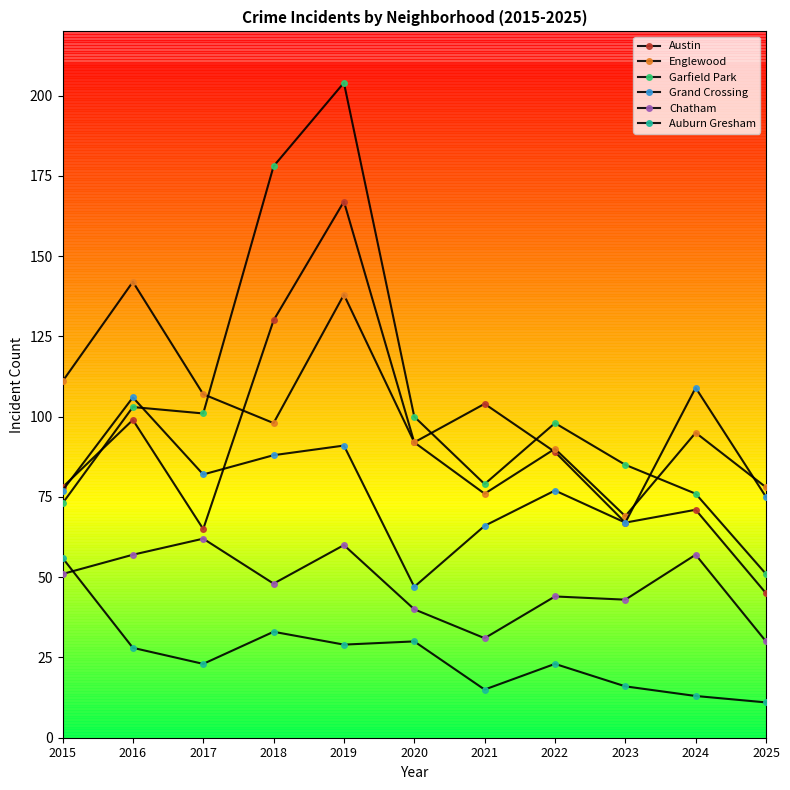

True or false: Auburn Gresham has more than 0 points higher than both neighbors.

True